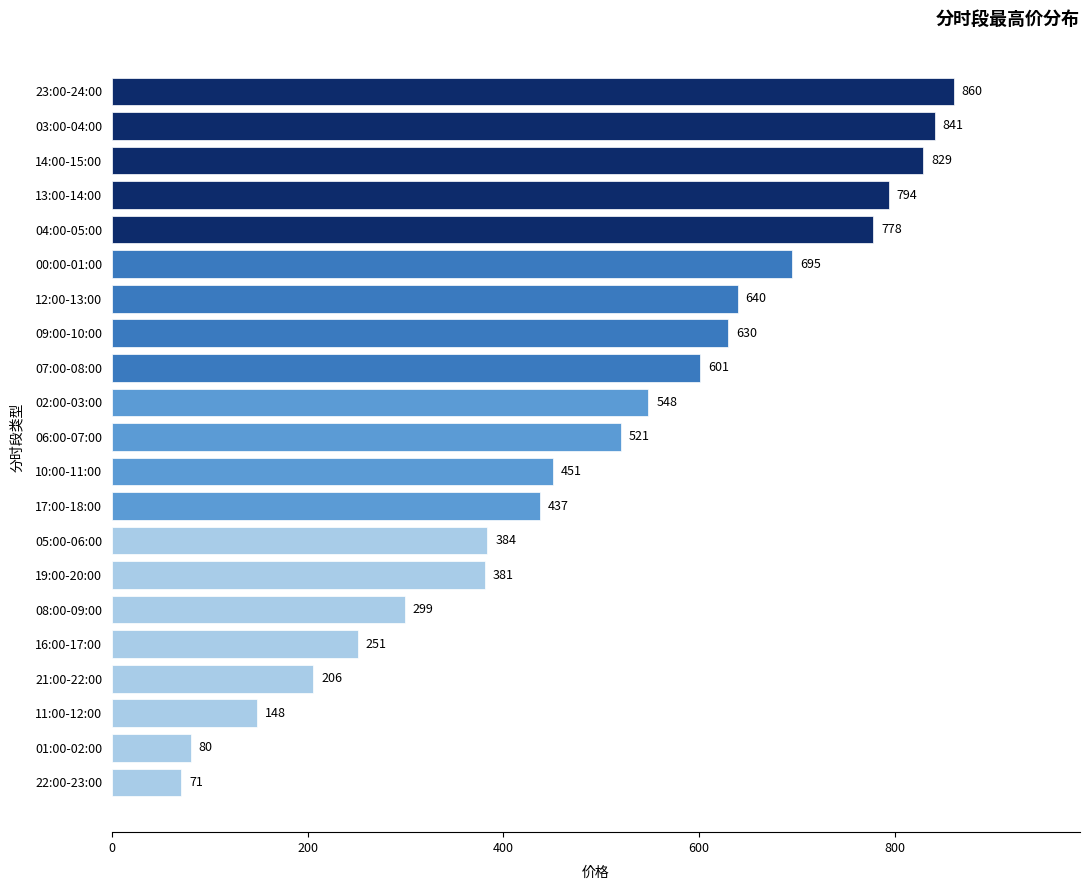

The chart shows a value of 1014.5 at 07:00-08:00. True or false?

False